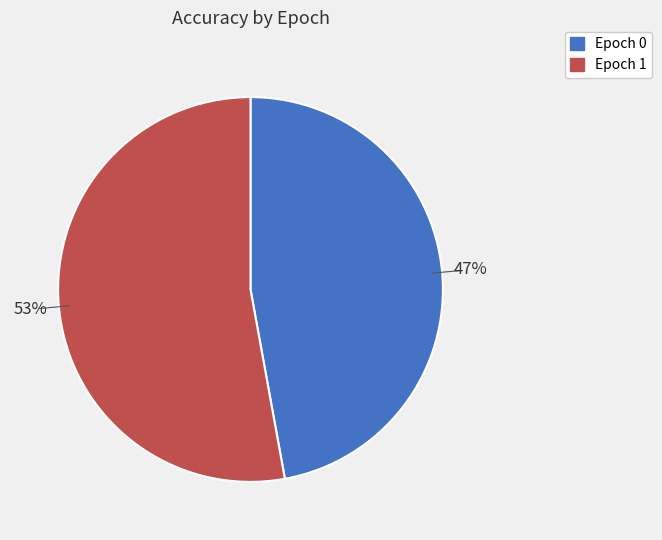

To the nearest percent, what is the average slice percentage?

50%